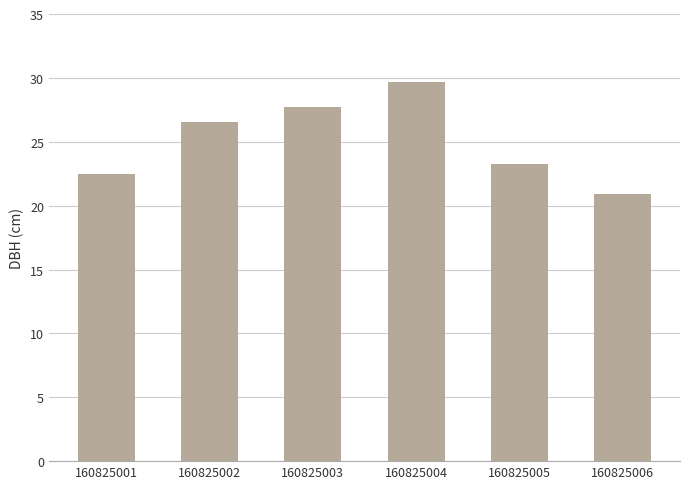

List the labels in order of value, largest first.

160825004, 160825003, 160825002, 160825005, 160825001, 160825006